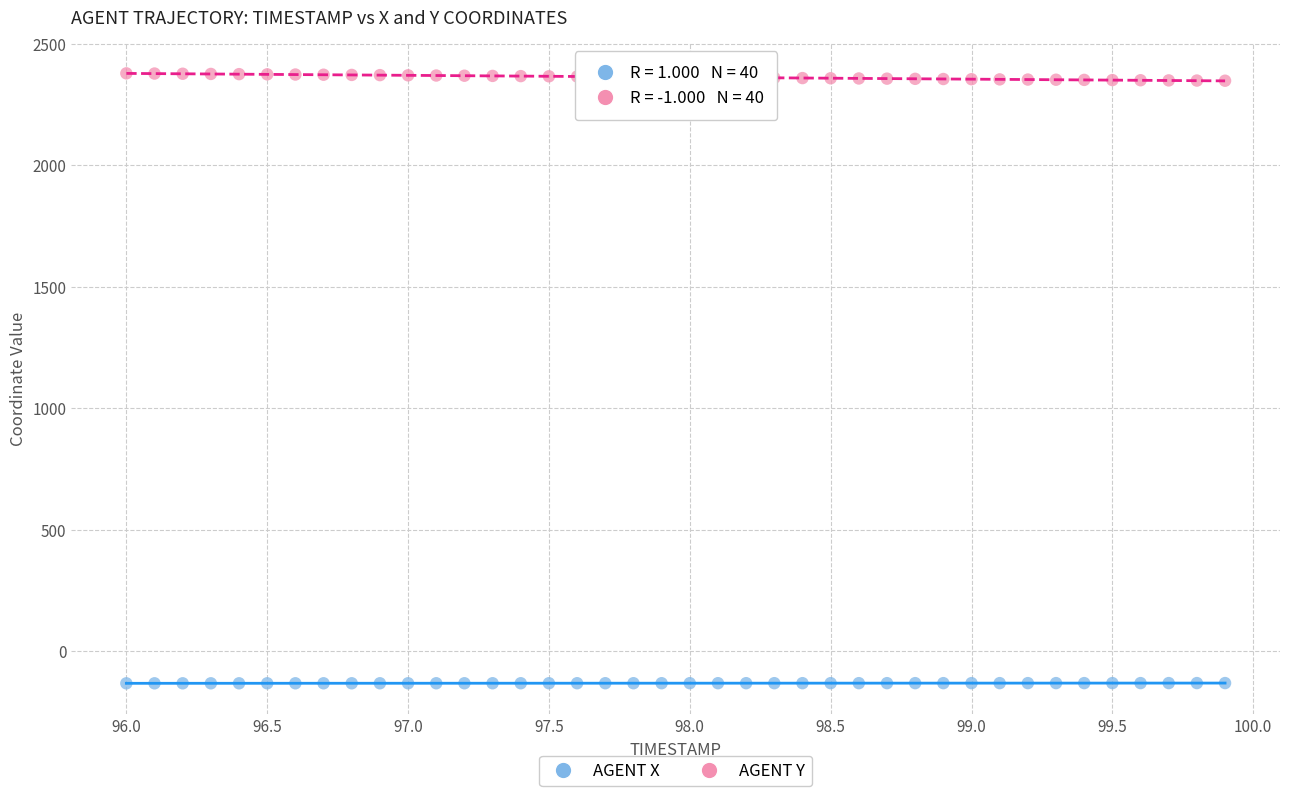

Which series has the largest Y range (max minus min)?

AGENT Y